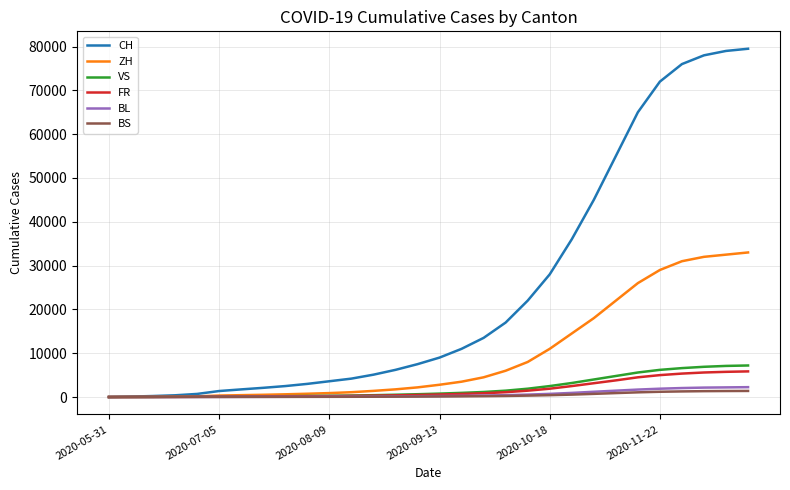

Which series has the largest total across all categories?

CH